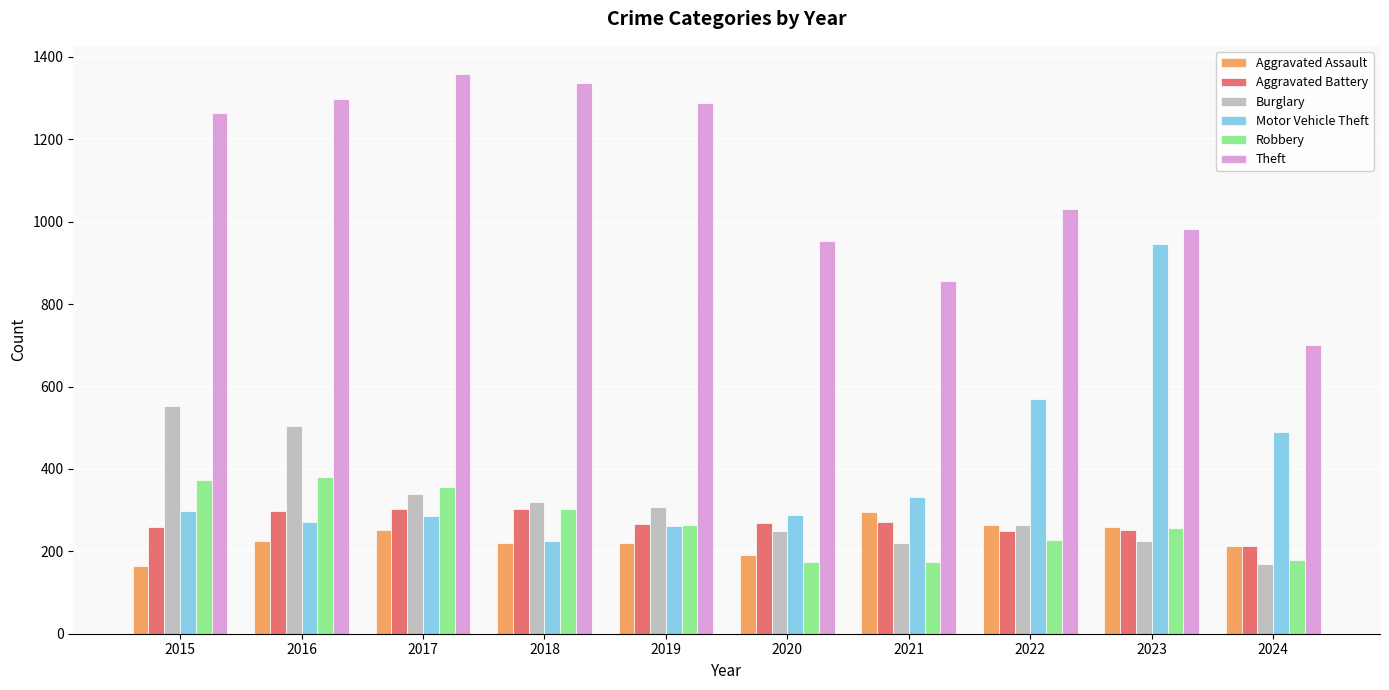

True or false: Motor Vehicle Theft has a value of 531 at 2015.

False